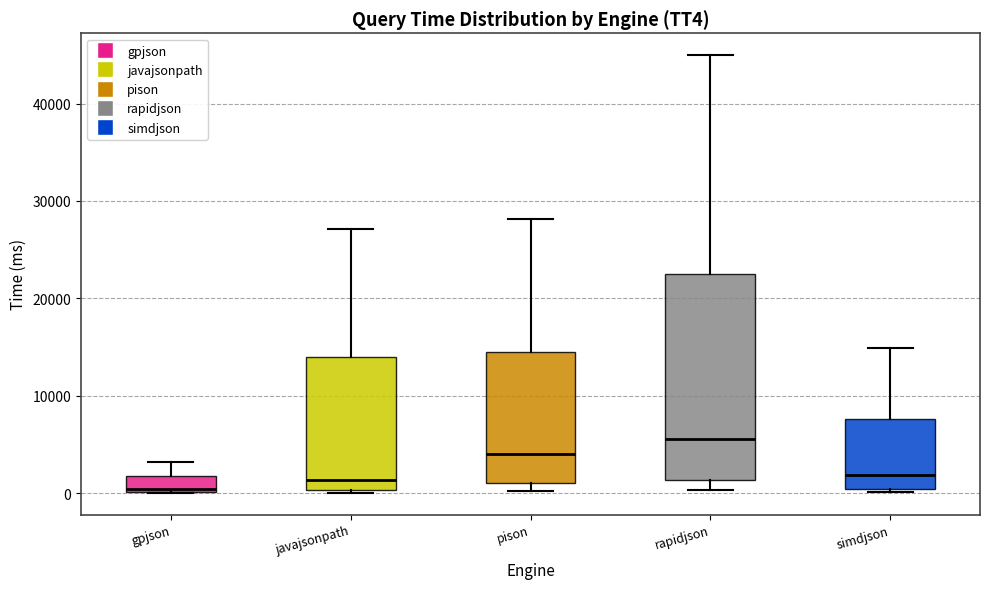

Reading left to right, transcribe this box plot: for each box, give where its median line is, the range the box spans, and where its two whiskers end, as read against the y-axis. The values are not printed on the chart, so give them approximately, as read against the axis.

gpjson: median 0, box 0 to 2000, whiskers 0 to 3000
javajsonpath: median 1000, box 0 to 14000, whiskers 0 to 27000
pison: median 4000, box 1000 to 14000, whiskers 0 to 28000
rapidjson: median 6000, box 1000 to 22000, whiskers 0 to 45000
simdjson: median 2000, box 0 to 8000, whiskers 0 (just below the box's lower edge) to 15000